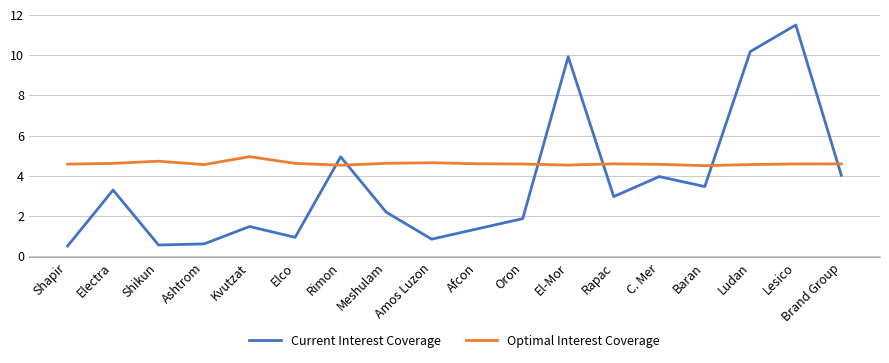

What is the maximum value shown in the chart?

11.5